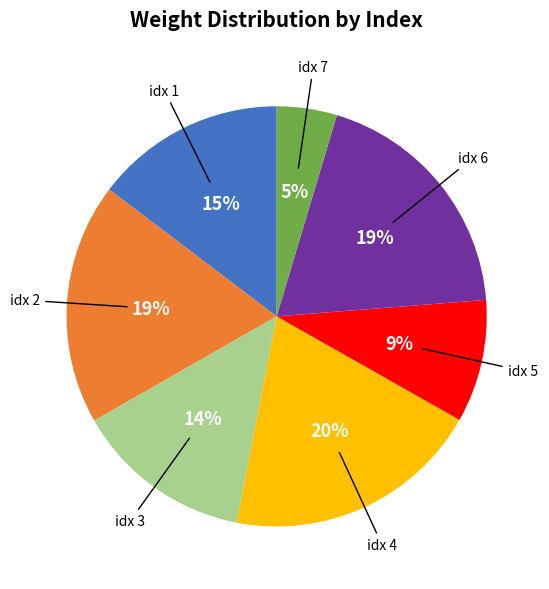

Does any single category account for the majority?

No